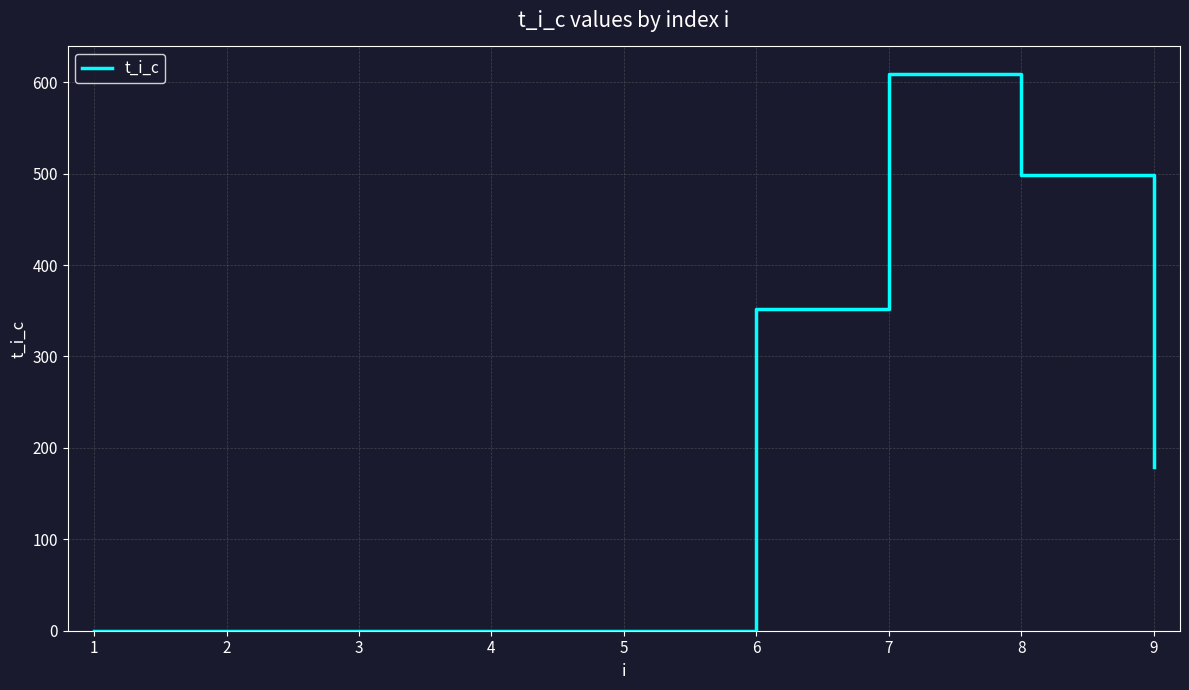

Read the value at 7.

608.6